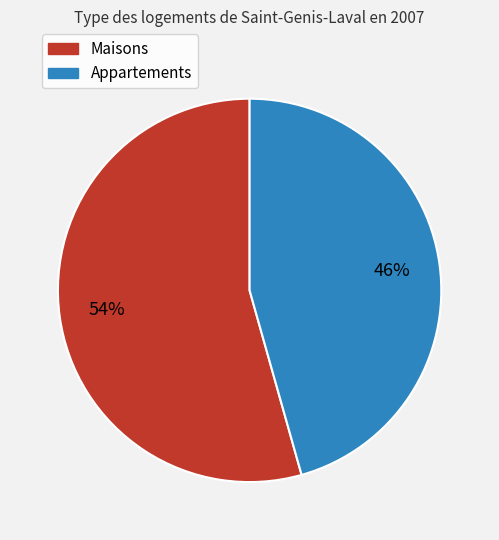

Is there a majority slice in this chart?

Yes